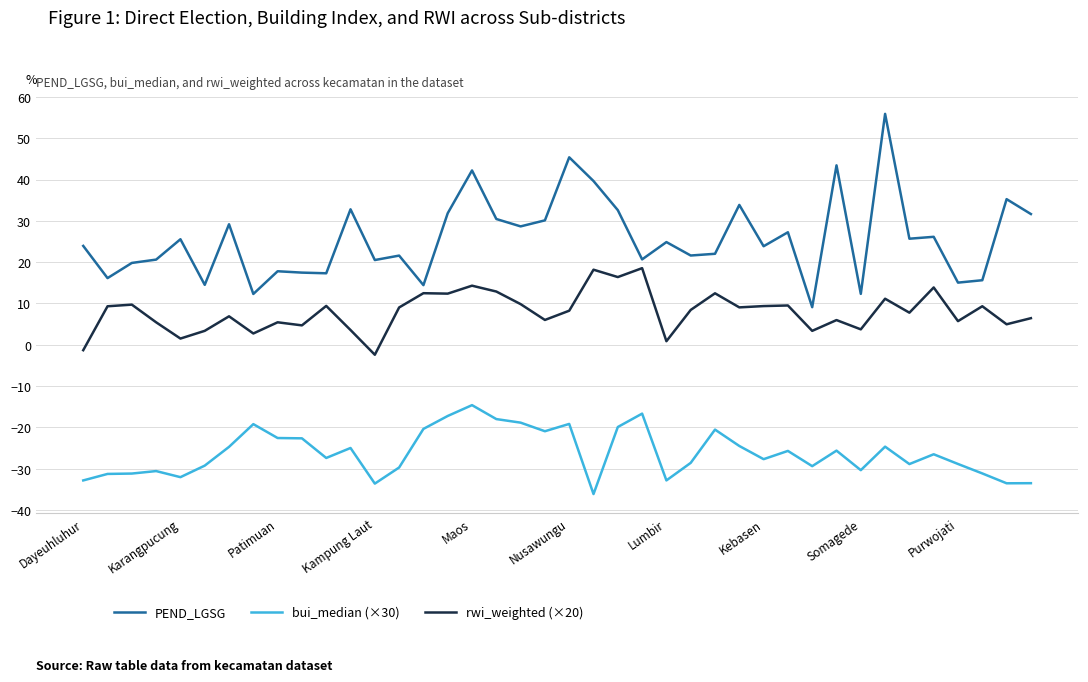

List the series in order of their peak value, highest first.

PEND_LGSG, rwi_weighted (×20), bui_median (×30)